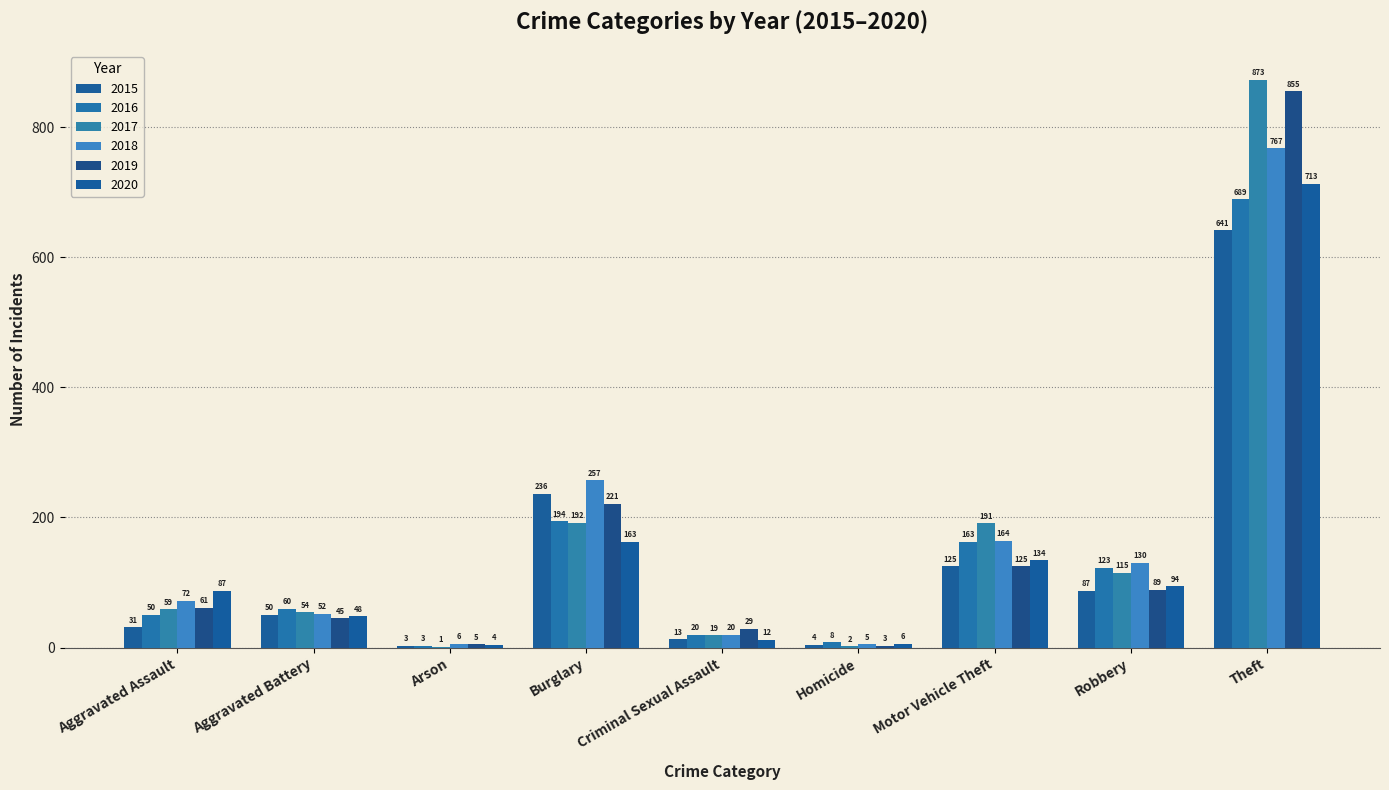

What are all the series names shown in the legend?

2015, 2016, 2017, 2018, 2019, 2020